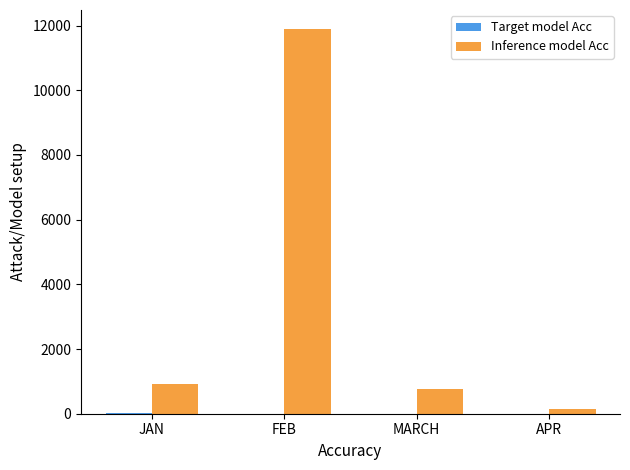

What is the maximum value shown in the chart?

11888